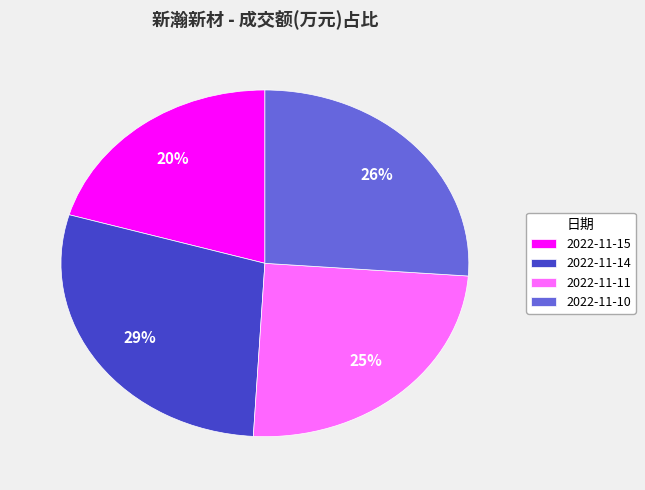

Combined, do 2022-11-14 and 2022-11-10 account for over 50%?

Yes